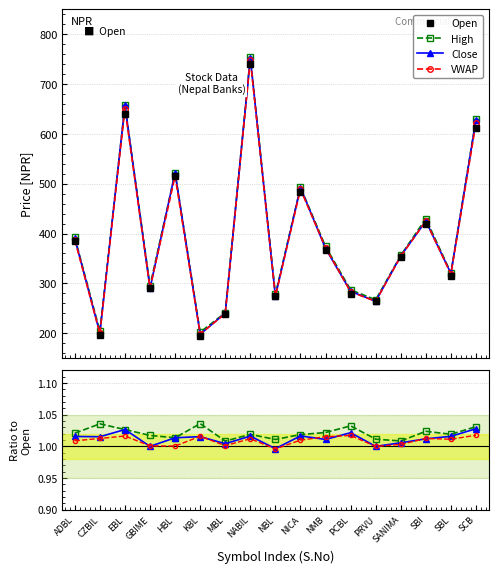

What is the smallest value displayed?

195.0